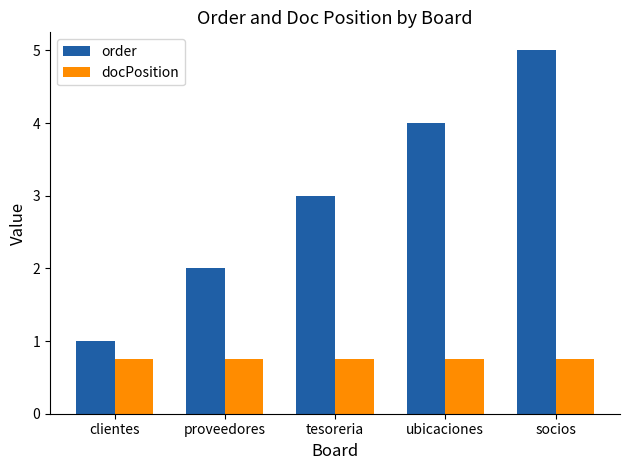

What is the label of the 5th bar from the right?

clientes